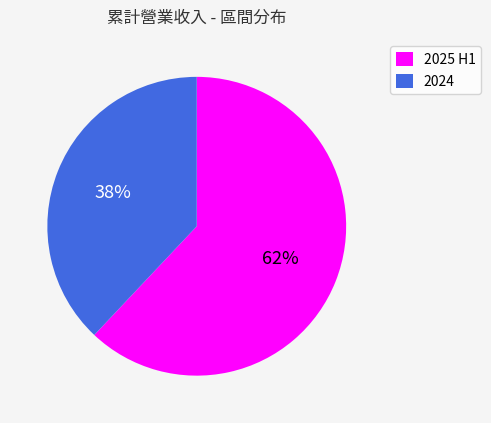

Is there any slice that represents more than half of the pie?

Yes